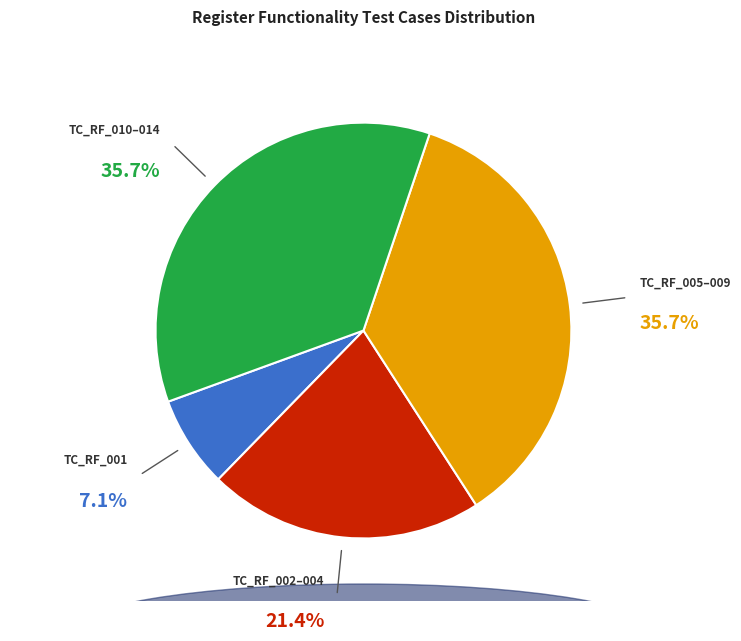

Which slice is the smallest?

TC_RF_001